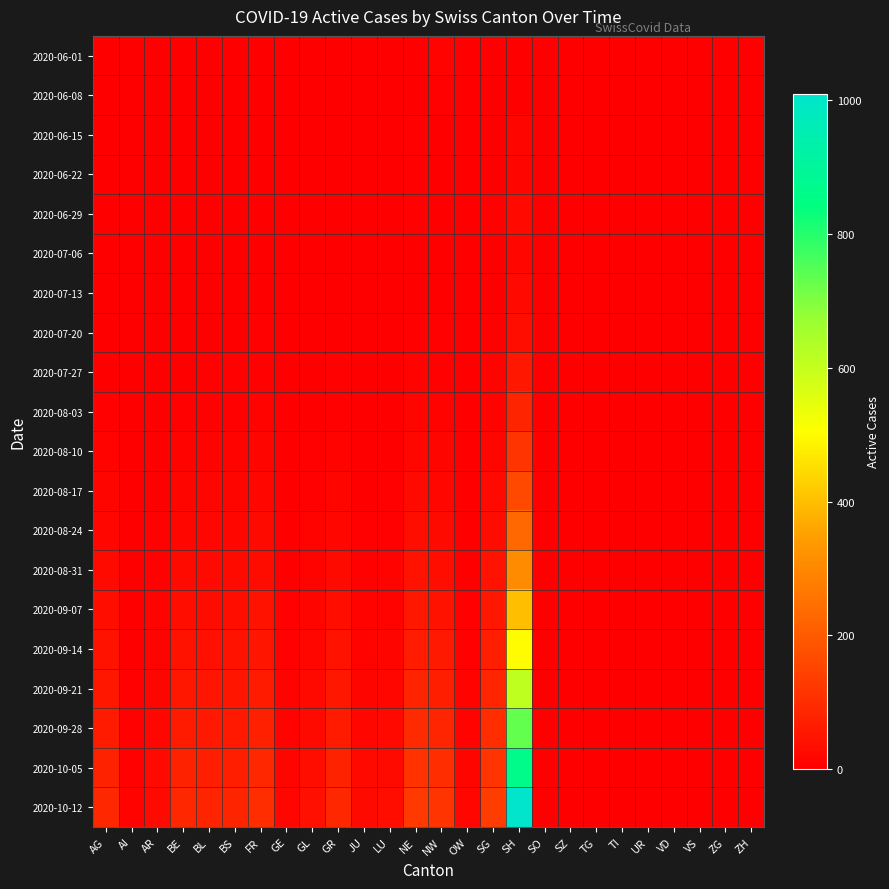

Reading left to right, extract all data points from this chart.

2020-06-01: AG=0	AI=0	AR=1	BE=0	BL=3	BS=3	FR=0	GE=1	GL=1	GR=0	JU=0	LU=0	NE=0	NW=8	OW=3	SG=0	SH=3	SO=0	SZ=0	TG=0	TI=0	UR=0	VD=0	VS=0	ZG=0	ZH=0
2020-06-08: AG=1	AI=0	AR=0	BE=0	BL=3	BS=2	FR=1	GE=0	GL=0	GR=2	JU=0	LU=0	NE=2	NW=6	OW=3	SG=0	SH=0	SO=0	SZ=0	TG=0	TI=0	UR=0	VD=0	VS=0	ZG=0	ZH=0
2020-06-15: AG=1	AI=0	AR=0	BE=0	BL=2	BS=1	FR=0	GE=0	GL=0	GR=2	JU=0	LU=0	NE=4	NW=2	OW=0	SG=1	SH=15	SO=0	SZ=0	TG=0	TI=0	UR=0	VD=0	VS=0	ZG=0	ZH=0
2020-06-22: AG=0	AI=0	AR=0	BE=0	BL=1	BS=0	FR=1	GE=0	GL=0	GR=2	JU=0	LU=0	NE=4	NW=1	OW=0	SG=1	SH=12	SO=0	SZ=0	TG=0	TI=0	UR=0	VD=0	VS=0	ZG=0	ZH=0
2020-06-29: AG=1	AI=0	AR=0	BE=0	BL=1	BS=0	FR=1	GE=0	GL=0	GR=1	JU=0	LU=0	NE=4	NW=2	OW=0	SG=7	SH=20	SO=0	SZ=0	TG=0	TI=0	UR=0	VD=0	VS=0	ZG=0	ZH=0
2020-07-06: AG=1	AI=0	AR=0	BE=1	BL=1	BS=1	FR=2	GE=0	GL=0	GR=2	JU=0	LU=0	NE=2	NW=1	OW=0	SG=2	SH=17	SO=0	SZ=0	TG=0	TI=0	UR=0	VD=0	VS=0	ZG=0	ZH=0
2020-07-13: AG=1	AI=0	AR=0	BE=1	BL=2	BS=2	FR=2	GE=0	GL=1	GR=2	JU=0	LU=0	NE=3	NW=2	OW=0	SG=3	SH=22	SO=0	SZ=0	TG=0	TI=0	UR=0	VD=0	VS=0	ZG=0	ZH=0
2020-07-20: AG=2	AI=0	AR=0	BE=2	BL=3	BS=3	FR=4	GE=0	GL=1	GR=3	JU=0	LU=1	NE=5	NW=4	OW=0	SG=5	SH=35	SO=0	SZ=0	TG=0	TI=0	UR=0	VD=0	VS=0	ZG=0	ZH=0
2020-07-27: AG=3	AI=0	AR=1	BE=3	BL=4	BS=5	FR=6	GE=0	GL=2	GR=4	JU=1	LU=1	NE=8	NW=6	OW=0	SG=8	SH=55	SO=0	SZ=0	TG=0	TI=0	UR=0	VD=0	VS=0	ZG=0	ZH=0
2020-08-03: AG=5	AI=0	AR=1	BE=5	BL=6	BS=7	FR=9	GE=0	GL=3	GR=6	JU=1	LU=2	NE=12	NW=9	OW=0	SG=11	SH=80	SO=0	SZ=0	TG=0	TI=0	UR=0	VD=0	VS=0	ZG=0	ZH=0
2020-08-10: AG=8	AI=0	AR=2	BE=8	BL=9	BS=10	FR=13	GE=1	GL=4	GR=9	JU=2	LU=3	NE=17	NW=13	OW=1	SG=15	SH=115	SO=0	SZ=0	TG=0	TI=0	UR=0	VD=0	VS=0	ZG=0	ZH=0
2020-08-17: AG=12	AI=0	AR=3	BE=12	BL=13	BS=14	FR=18	GE=1	GL=6	GR=13	JU=3	LU=4	NE=24	NW=19	OW=1	SG=22	SH=165	SO=0	SZ=0	TG=0	TI=0	UR=0	VD=0	VS=0	ZG=0	ZH=0
2020-08-24: AG=18	AI=1	AR=4	BE=18	BL=18	BS=19	FR=24	GE=2	GL=8	GR=18	JU=4	LU=6	NE=33	NW=26	OW=2	SG=31	SH=230	SO=0	SZ=0	TG=0	TI=0	UR=0	VD=0	VS=0	ZG=0	ZH=0
2020-08-31: AG=25	AI=1	AR=6	BE=25	BL=24	BS=25	FR=31	GE=3	GL=11	GR=25	JU=6	LU=8	NE=43	NW=35	OW=3	SG=42	SH=310	SO=0	SZ=0	TG=0	TI=0	UR=0	VD=0	VS=0	ZG=0	ZH=0
2020-09-07: AG=33	AI=2	AR=8	BE=33	BL=31	BS=32	FR=40	GE=4	GL=14	GR=33	JU=8	LU=11	NE=54	NW=45	OW=4	SG=55	SH=400	SO=0	SZ=0	TG=0	TI=0	UR=0	VD=0	VS=0	ZG=0	ZH=0
2020-09-14: AG=42	AI=3	AR=11	BE=42	BL=39	BS=40	FR=50	GE=6	GL=18	GR=42	JU=11	LU=14	NE=66	NW=56	OW=6	SG=69	SH=500	SO=0	SZ=0	TG=0	TI=0	UR=0	VD=0	VS=0	ZG=0	ZH=0
2020-09-21: AG=52	AI=4	AR=14	BE=52	BL=48	BS=49	FR=61	GE=8	GL=22	GR=52	JU=14	LU=18	NE=80	NW=69	OW=8	SG=84	SH=610	SO=0	SZ=0	TG=0	TI=0	UR=0	VD=0	VS=0	ZG=0	ZH=0
2020-09-28: AG=63	AI=5	AR=17	BE=63	BL=58	BS=59	FR=73	GE=10	GL=27	GR=63	JU=18	LU=22	NE=95	NW=83	OW=10	SG=100	SH=730	SO=0	SZ=0	TG=0	TI=0	UR=0	VD=0	VS=0	ZG=0	ZH=0
2020-10-05: AG=75	AI=7	AR=21	BE=75	BL=69	BS=70	FR=87	GE=13	GL=32	GR=75	JU=22	LU=27	NE=112	NW=99	OW=13	SG=118	SH=865	SO=0	SZ=0	TG=0	TI=0	UR=0	VD=0	VS=0	ZG=0	ZH=0
2020-10-12: AG=88	AI=9	AR=25	BE=88	BL=81	BS=82	FR=102	GE=16	GL=38	GR=88	JU=27	LU=32	NE=130	NW=116	OW=16	SG=137	SH=1010	SO=0	SZ=0	TG=0	TI=0	UR=0	VD=0	VS=0	ZG=0	ZH=0